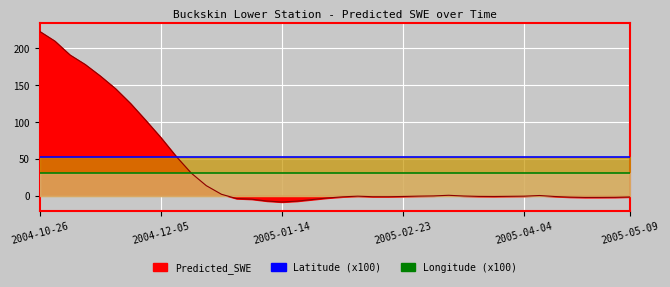

Which series has the largest total across all categories?

Predicted_SWE